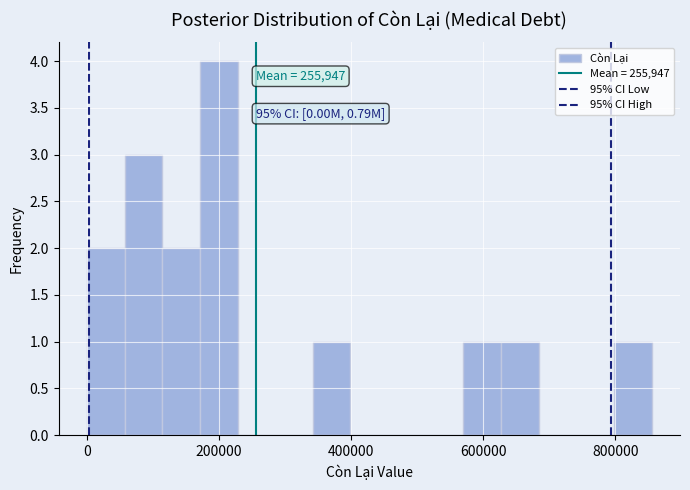

Read against the x-axis, roughly where is the centre of the tallest bar?

200000